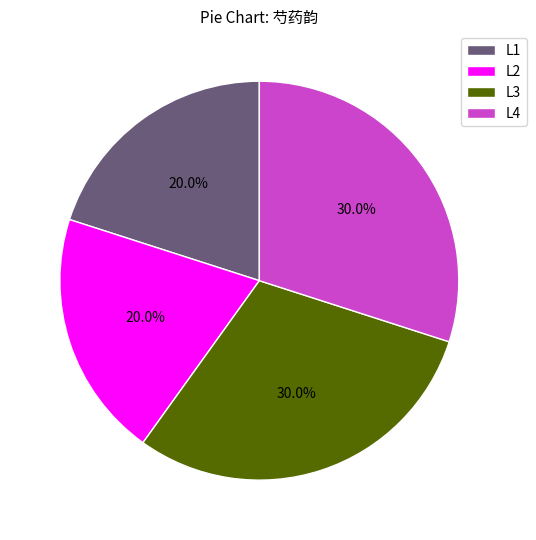

Between L1 and L4, which is larger?

L4